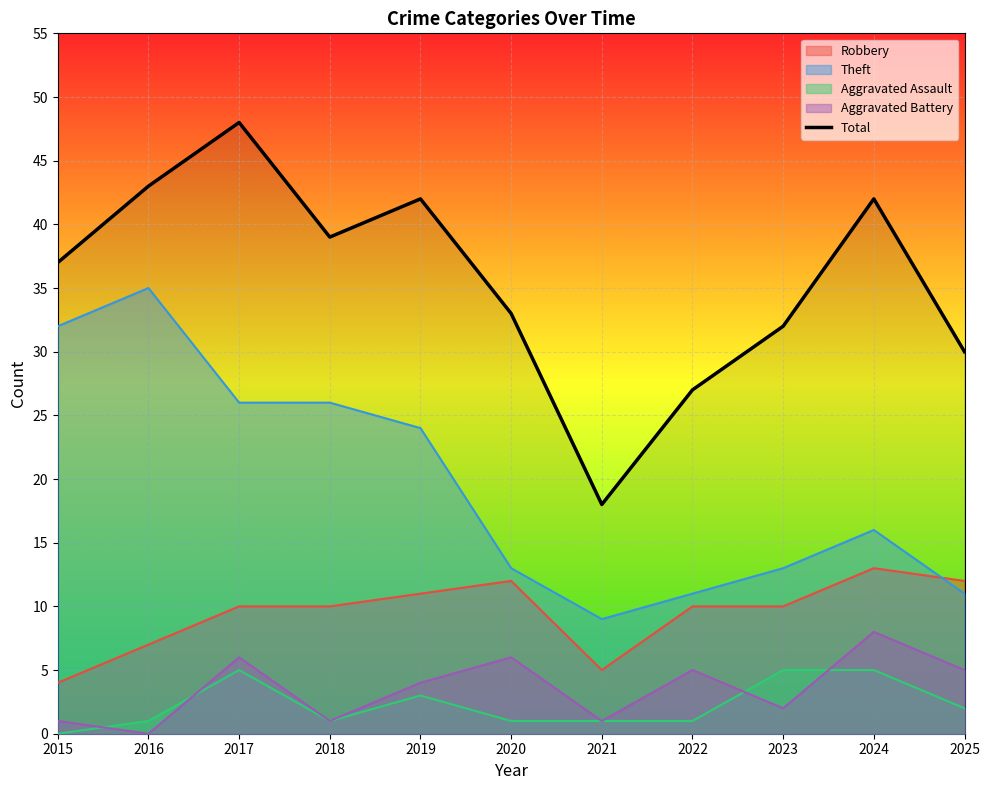

Between 2017 and 2023, which series saw the biggest shift?

Total